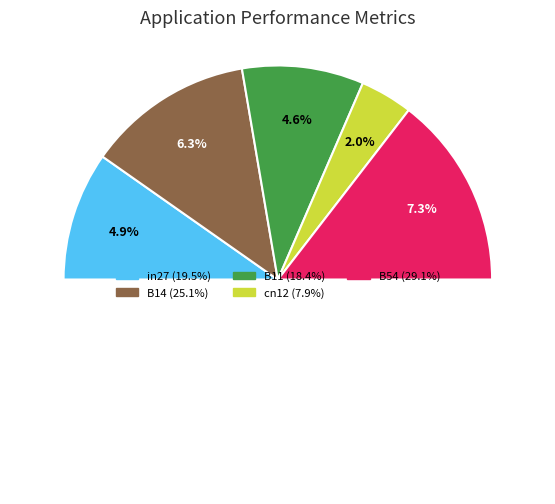

Does any single category account for the majority?

No